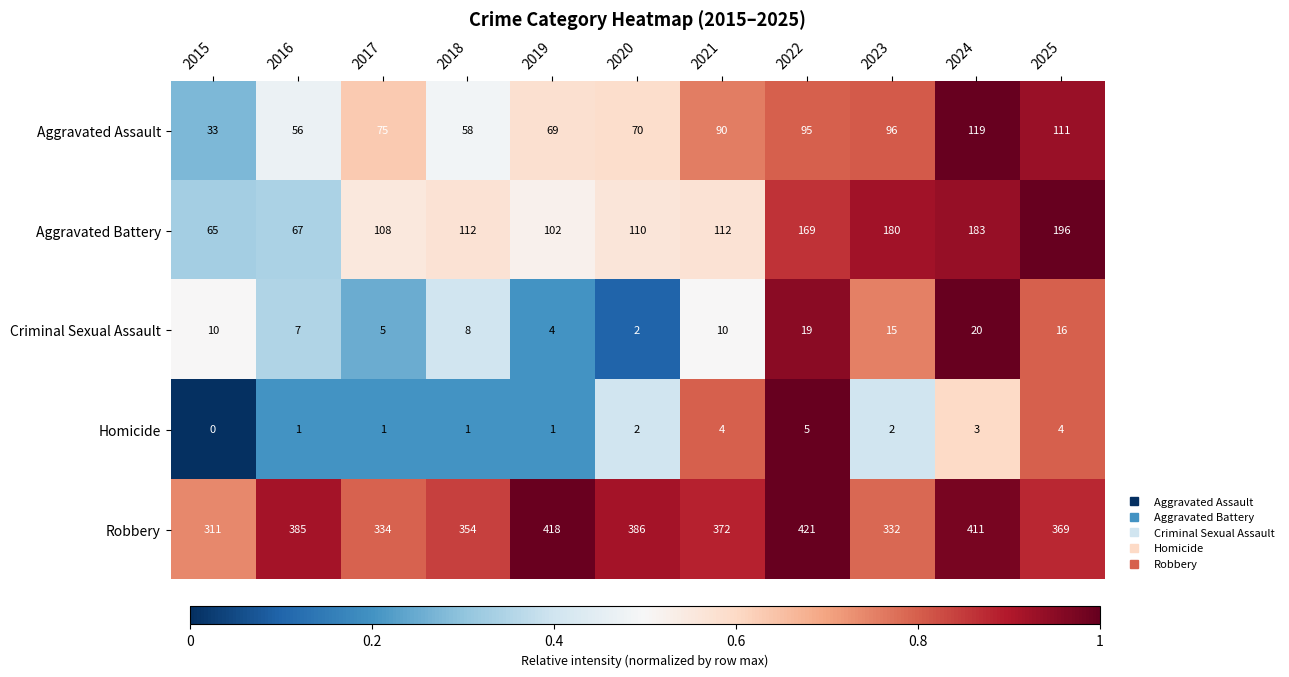

What is the spread (max minus min) of values at 2021?

368